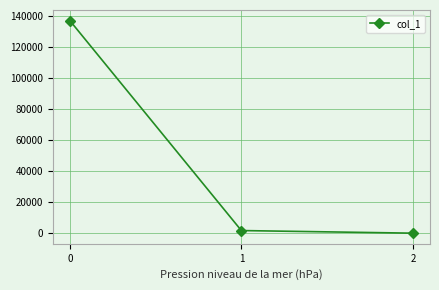

Reading left to right, transcribe all the data shown in this chart.

136888.2	1687.9	0.1